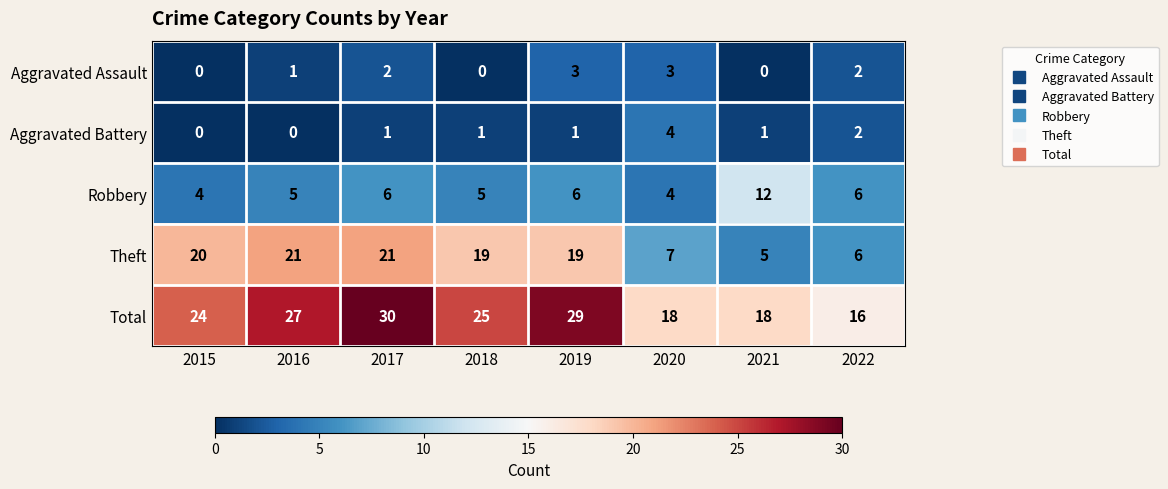

Which series has the widest spread of values?

Theft